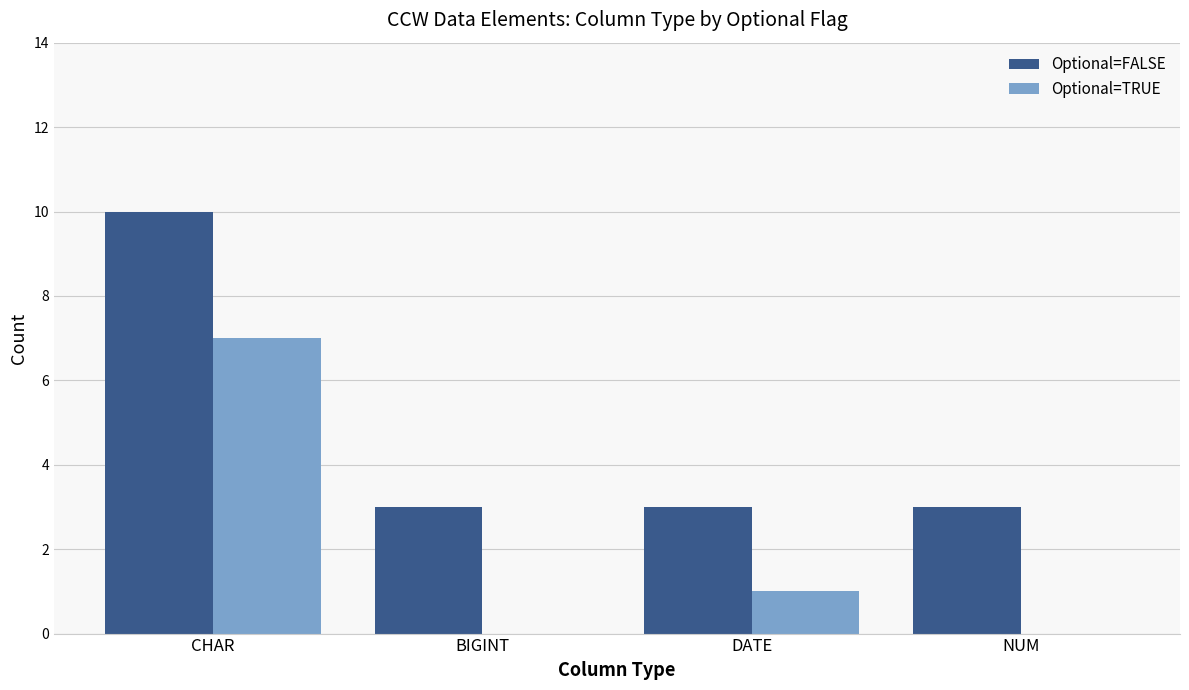

What is the maximum value for Optional=TRUE?

7